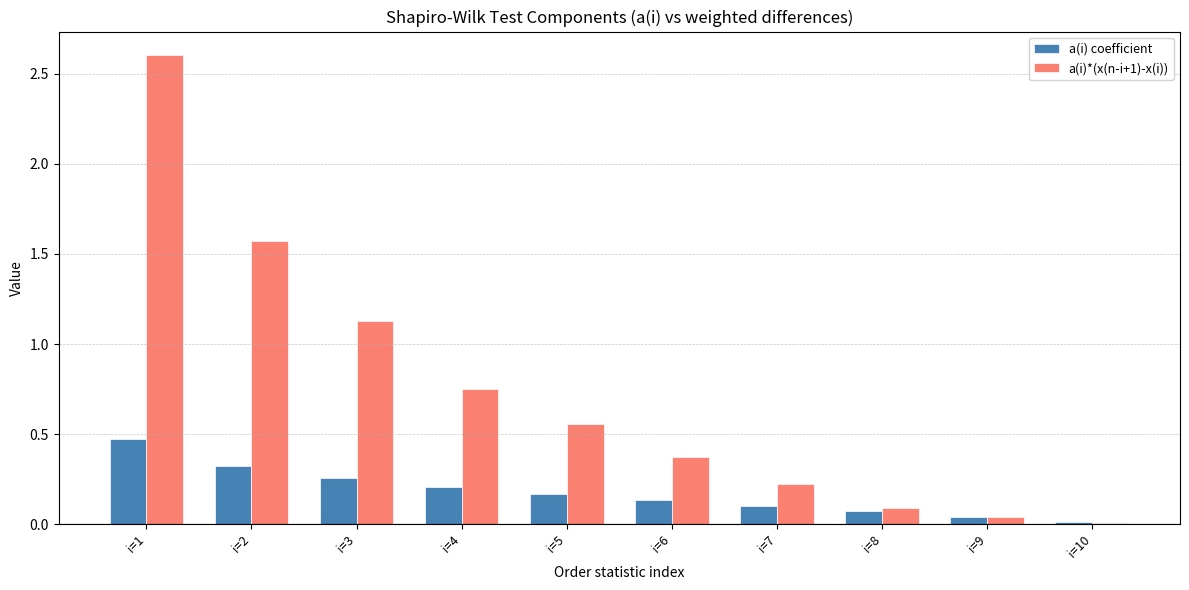

What is the sum of the a(i)*(x(n-i+1)-x(i)) values at i=2 and i=1?

4.2